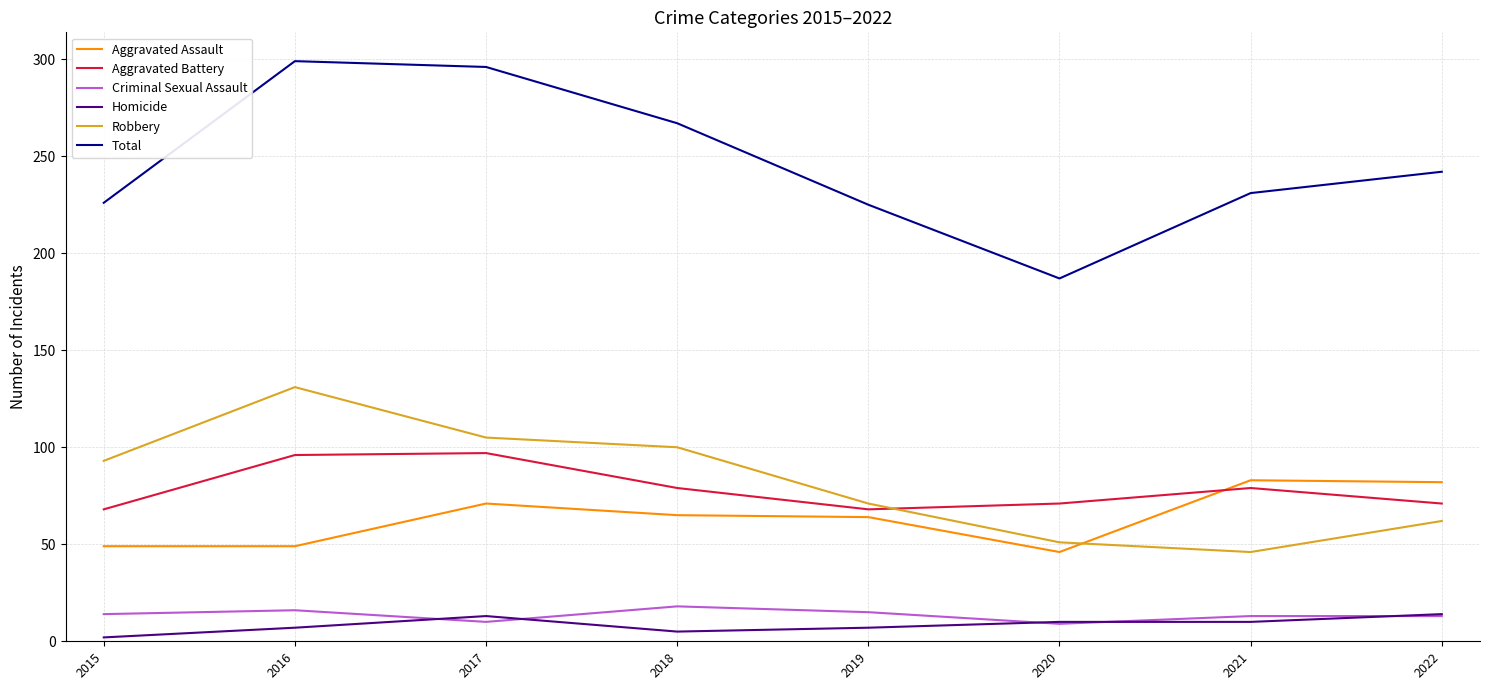

List the series in order of their peak value, highest first.

Total, Robbery, Aggravated Battery, Aggravated Assault, Criminal Sexual Assault, Homicide